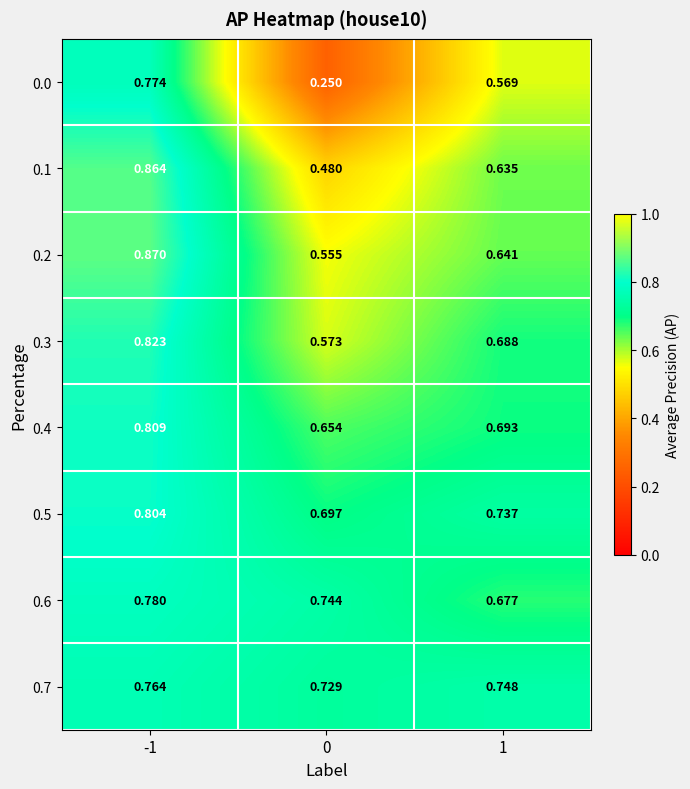

Count the number of categories in the chart.

3